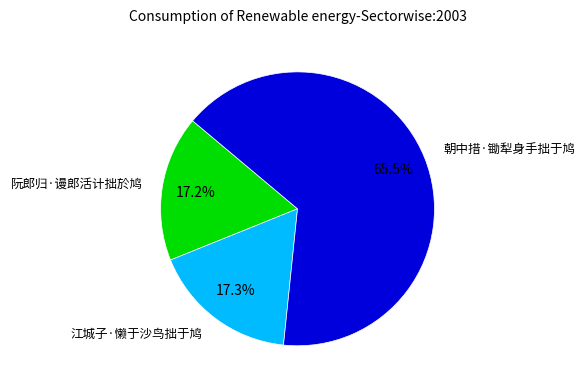

Which category accounts for the majority?

朝中措·锄犁身手拙于鸠